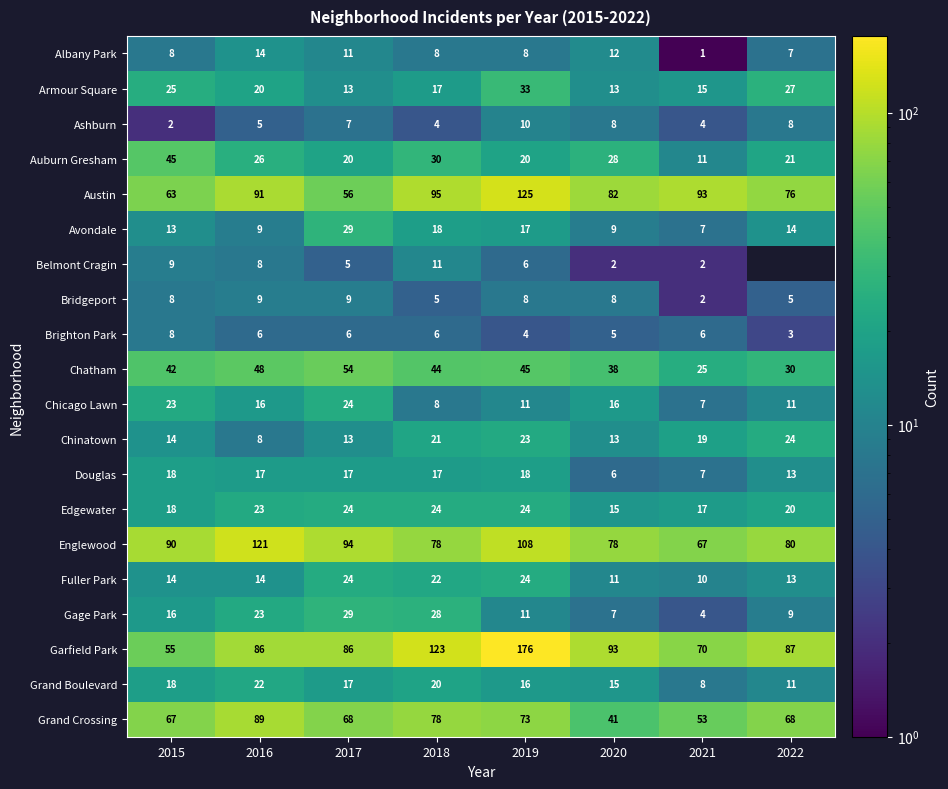

At which category does the chart reach its minimum across all series?

2021